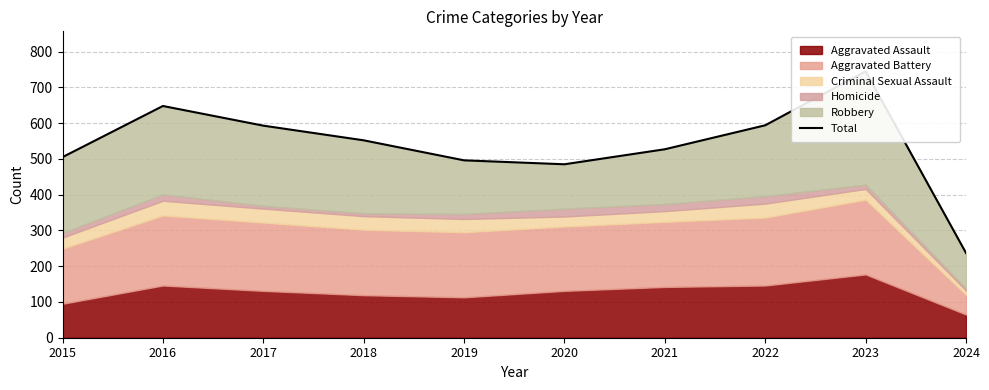

Which has a higher value, 2019 or 2022?

2022